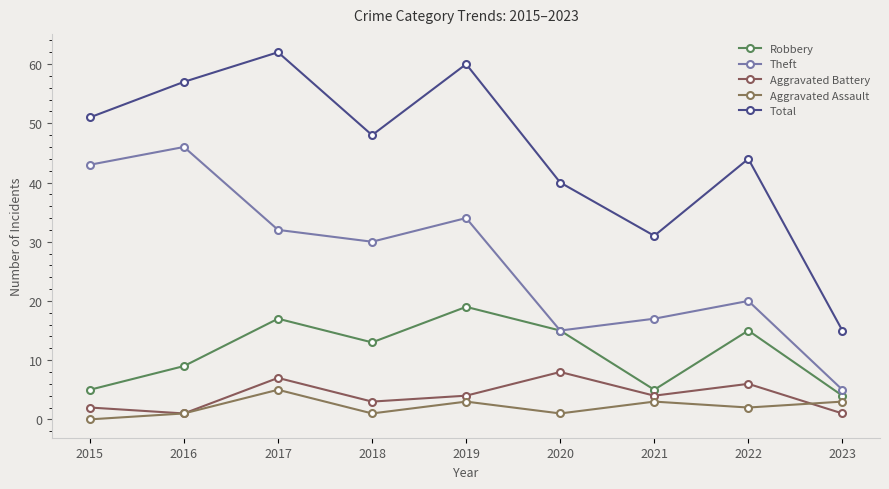

Which series has the largest total across all categories?

Total